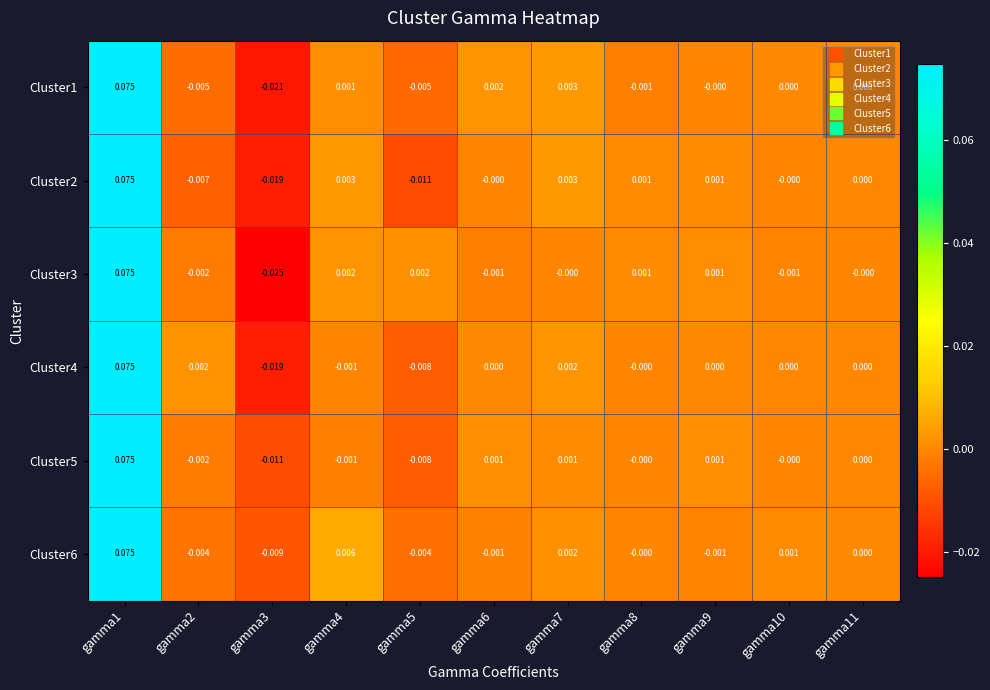

Is the value of Cluster4 at gamma5 greater than the value of Cluster6 at gamma6?

No